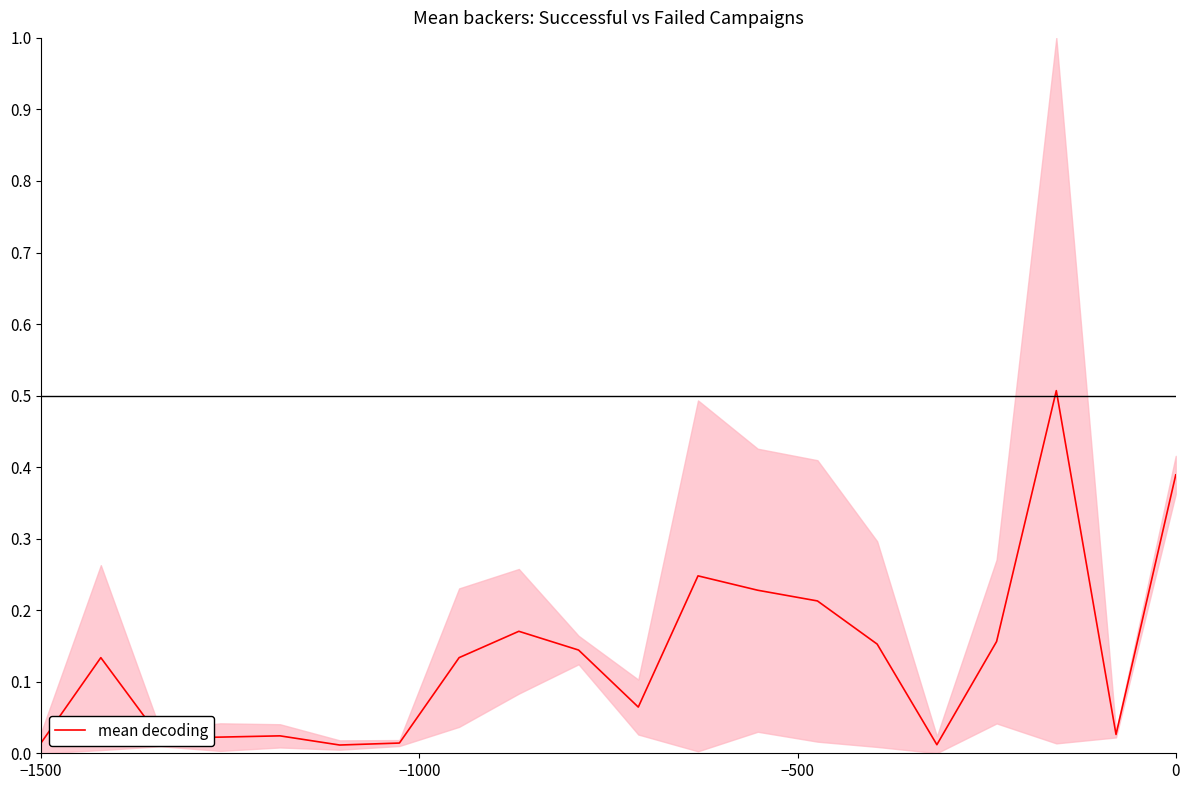

How many categories are shown in the chart?

20